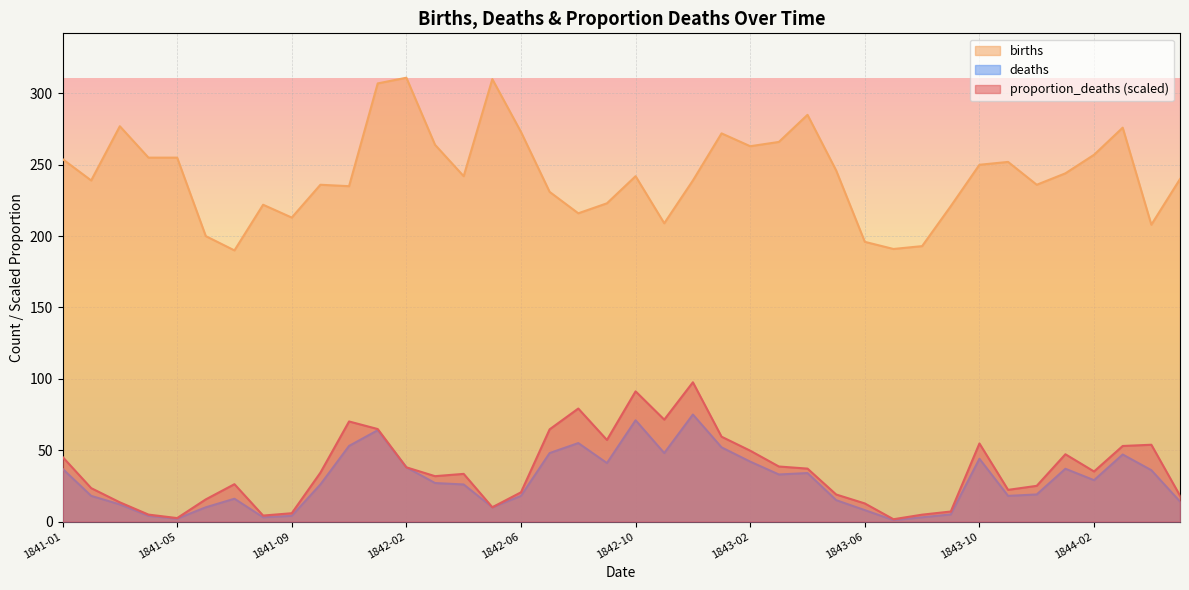

Which series has the largest total across all categories?

births